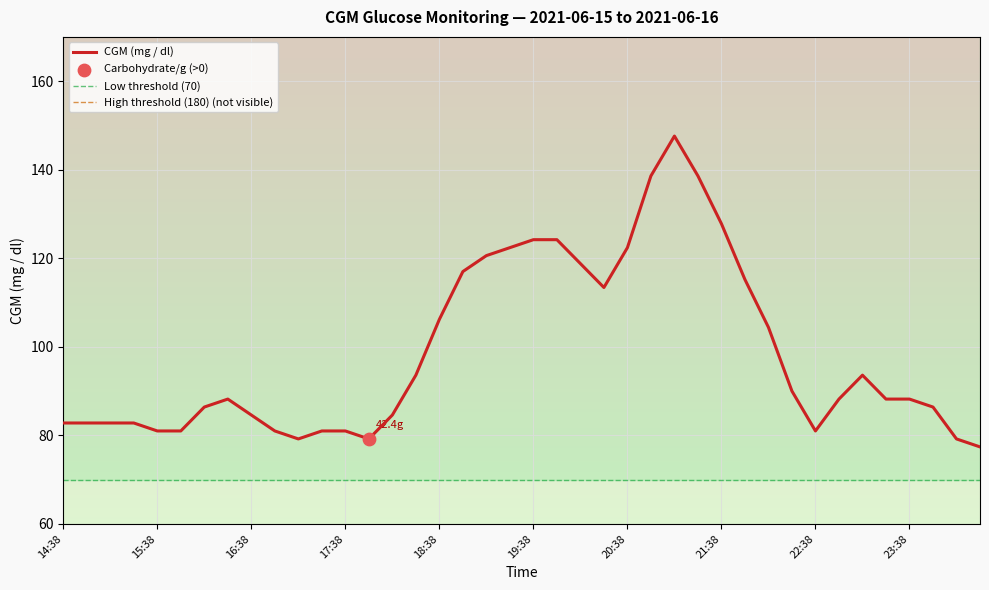

Approximately how many times larger is the value at 00:08 compared to 18:53?

0.7